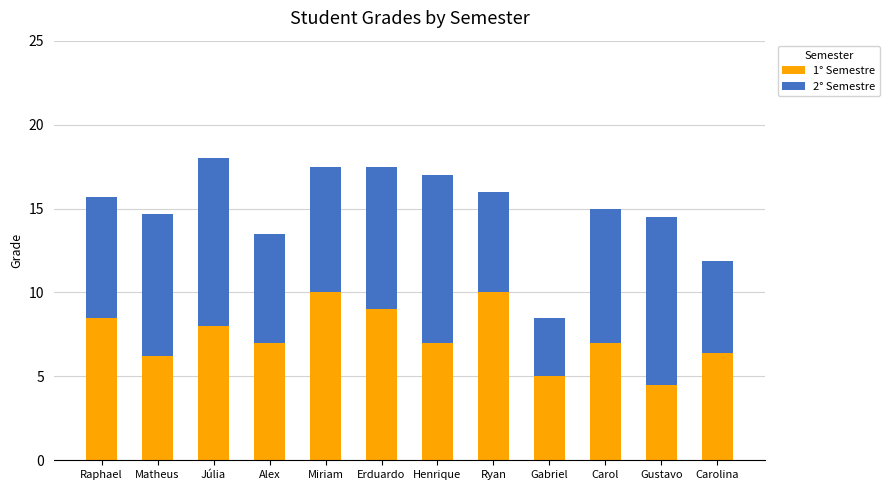

What is the total value across all series at Carol?

15.0